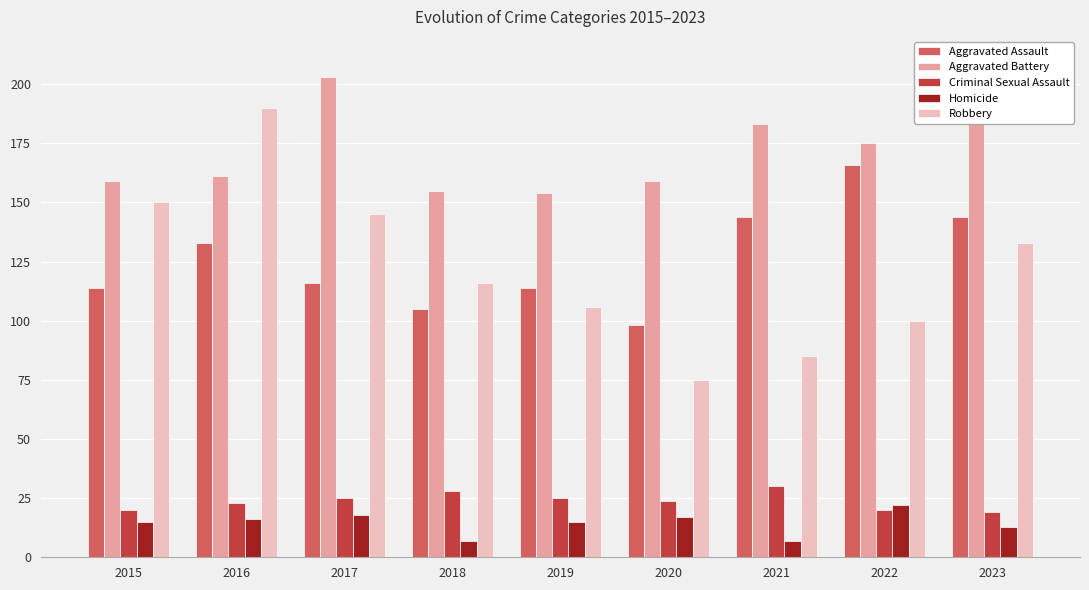

What is the sum of all Aggravated Assault values?

1134